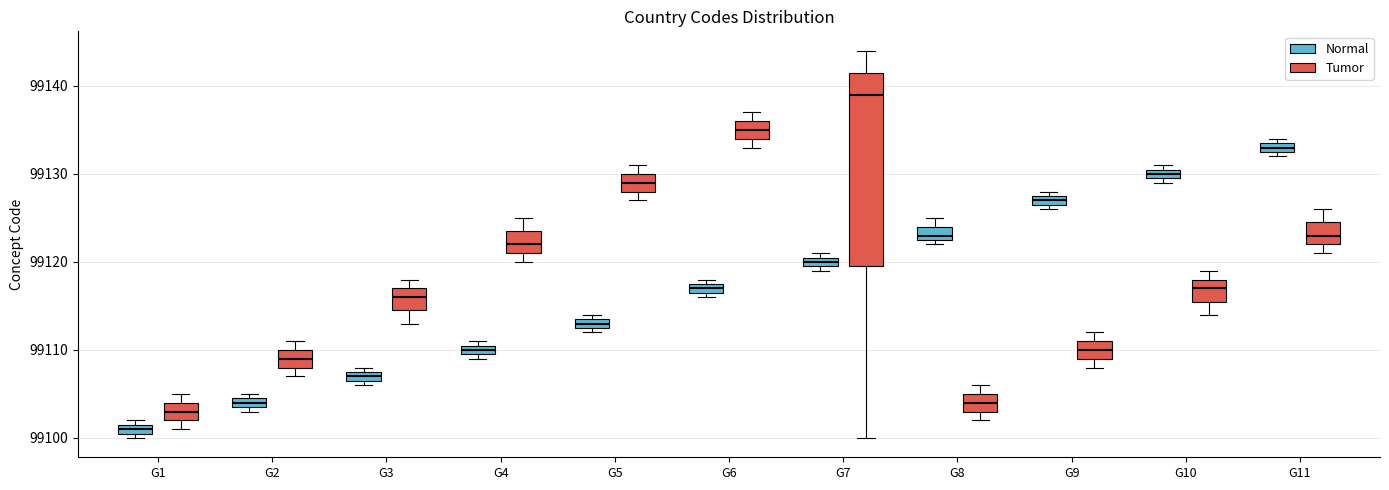

Where is the lower edge of the box for G6 (Normal) on the y-axis? The values are not printed on the chart, so give them approximately, as read against the axis.

99117